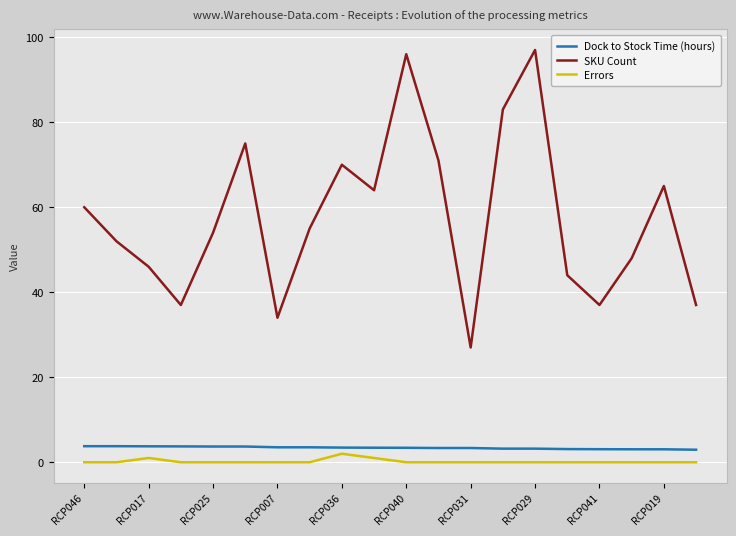

True or false: SKU Count and Dock to Stock Time (hours) cross at least once.

False